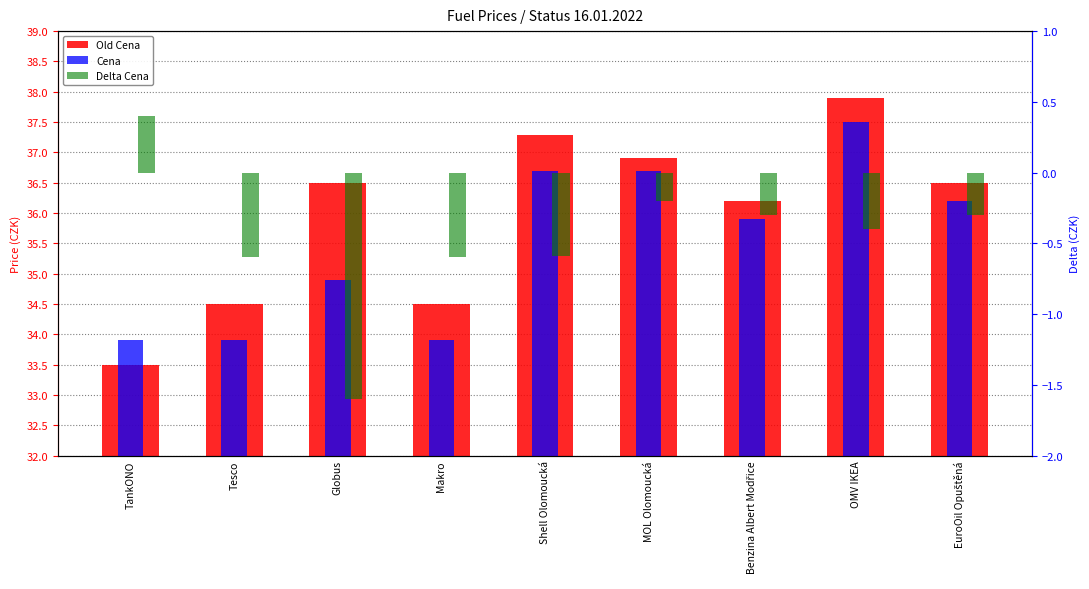

What is the value of the Cena bar at the 3rd from the left?

34.9